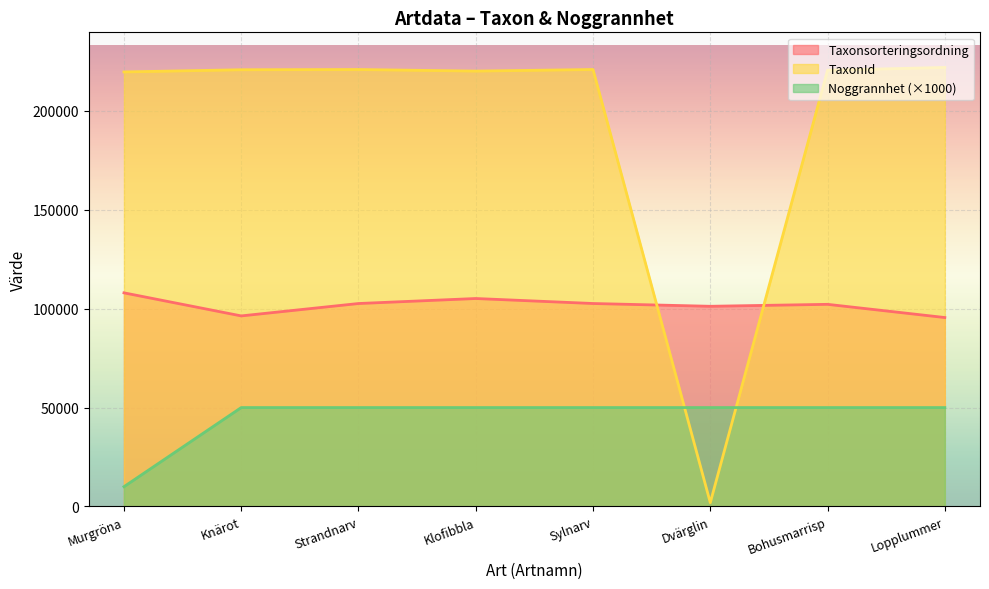

True or false: TaxonId has more than 2 interior local peaks.

False